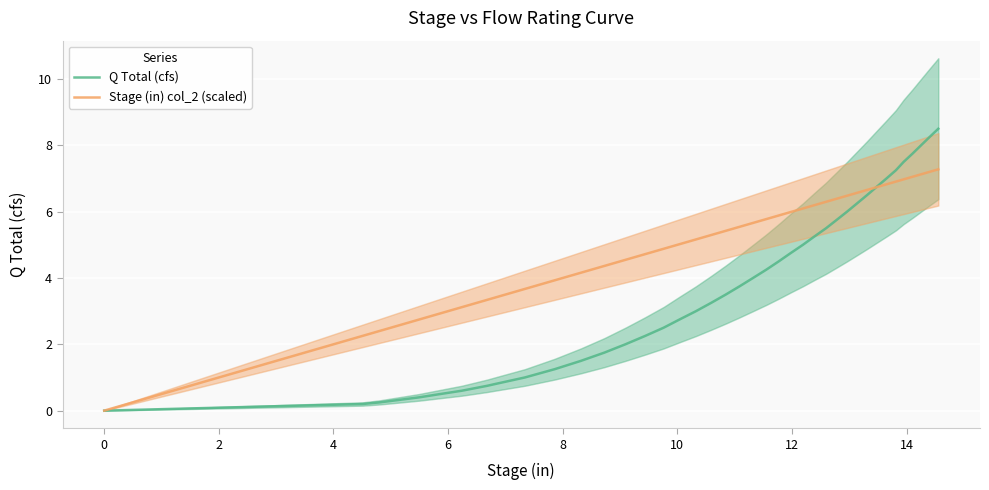

Reading right to left, extract all data points from this chart.

Q Total (cfs): 8.5	8.2	8.0	7.8	7.5	7.2	7.0	6.8	6.5	6.2	6.0	5.8	5.5	5.2	5.0	4.8	4.5	4.2	4.0	3.8	3.5	3.2	3.0	2.8	2.5	2.2	2.0	1.8	1.5	1.2	1.0	0.8	0.8	0.6	0.5	0.4	0.2	0.2	0.0
Stage (in) col_2 (scaled): 7.3	7.2	7.1	7.1	7.0	6.9	6.8	6.7	6.7	6.6	6.5	6.4	6.3	6.2	6.1	6.0	5.9	5.8	5.7	5.5	5.4	5.3	5.2	5.0	4.9	4.7	4.5	4.4	4.2	3.9	3.7	3.4	3.3	3.1	2.9	2.7	2.4	2.3	0.0